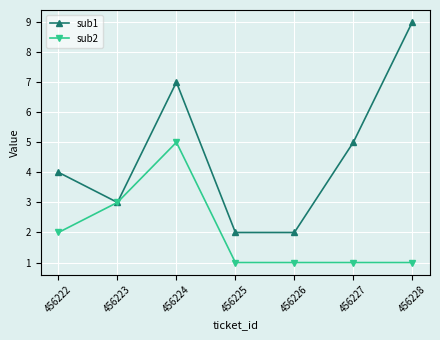

The value of sub2 at 456225 is 1. True or false?

True